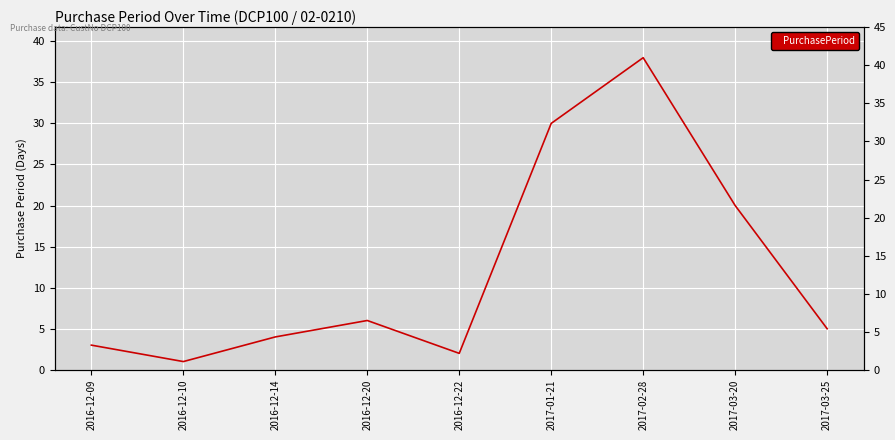

Which label corresponds to the largest value in the chart?

2017-02-28